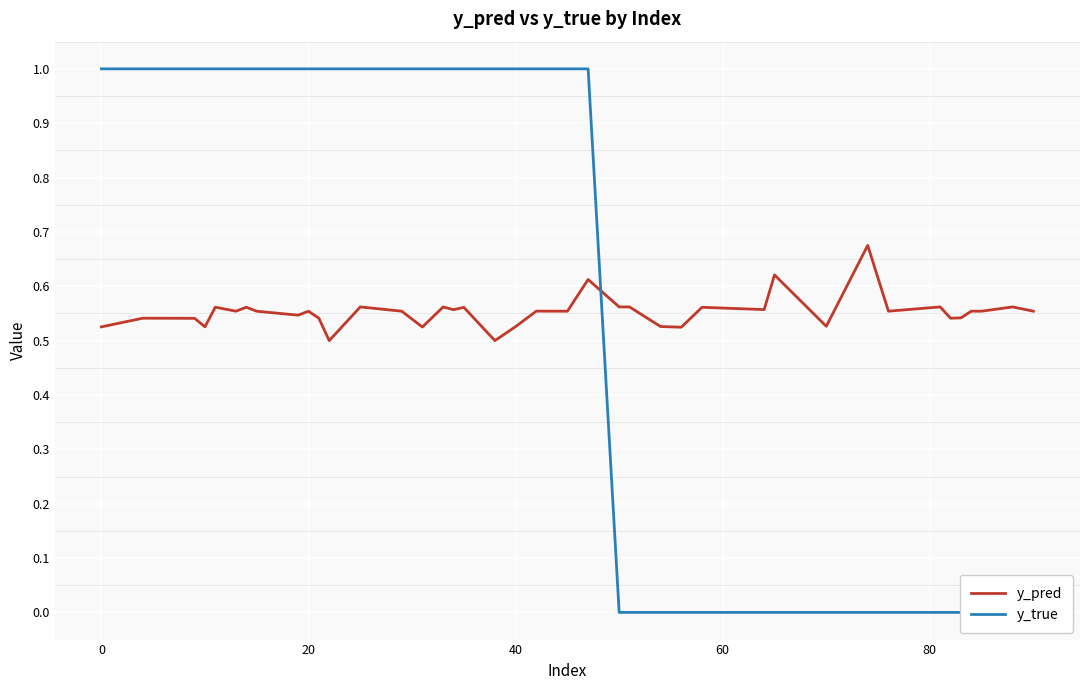

Is the value of y_true at 13 greater than the value of y_pred at 13?

Yes